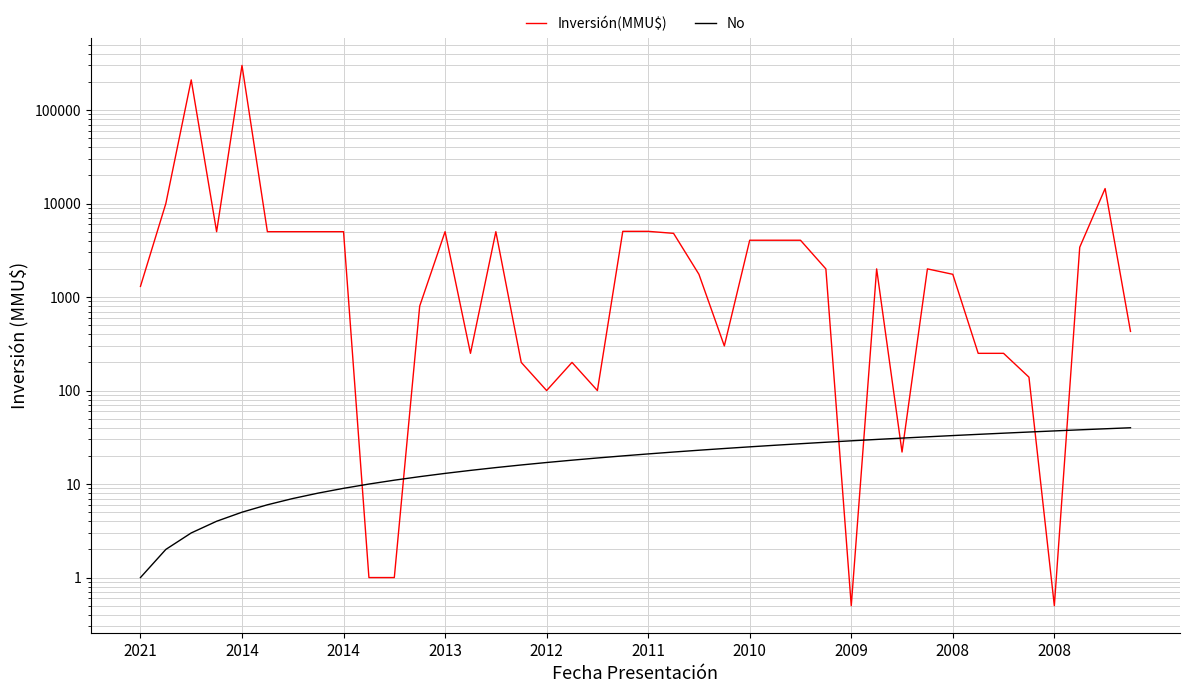

What is the spread (max minus min) of values at 38?

14421.0